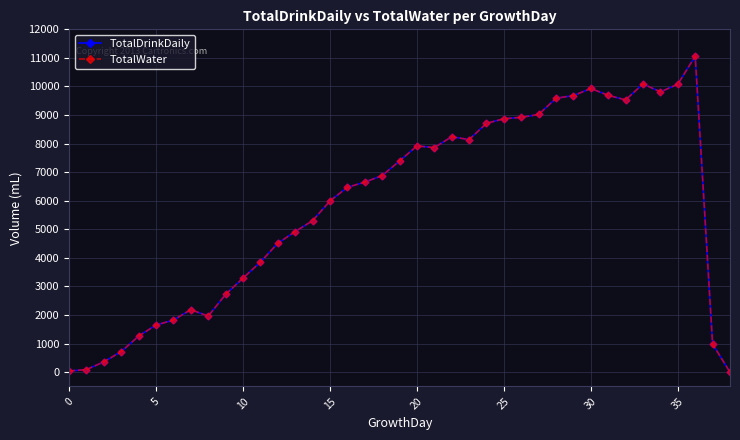

Which label corresponds to the smallest value in the chart?

38